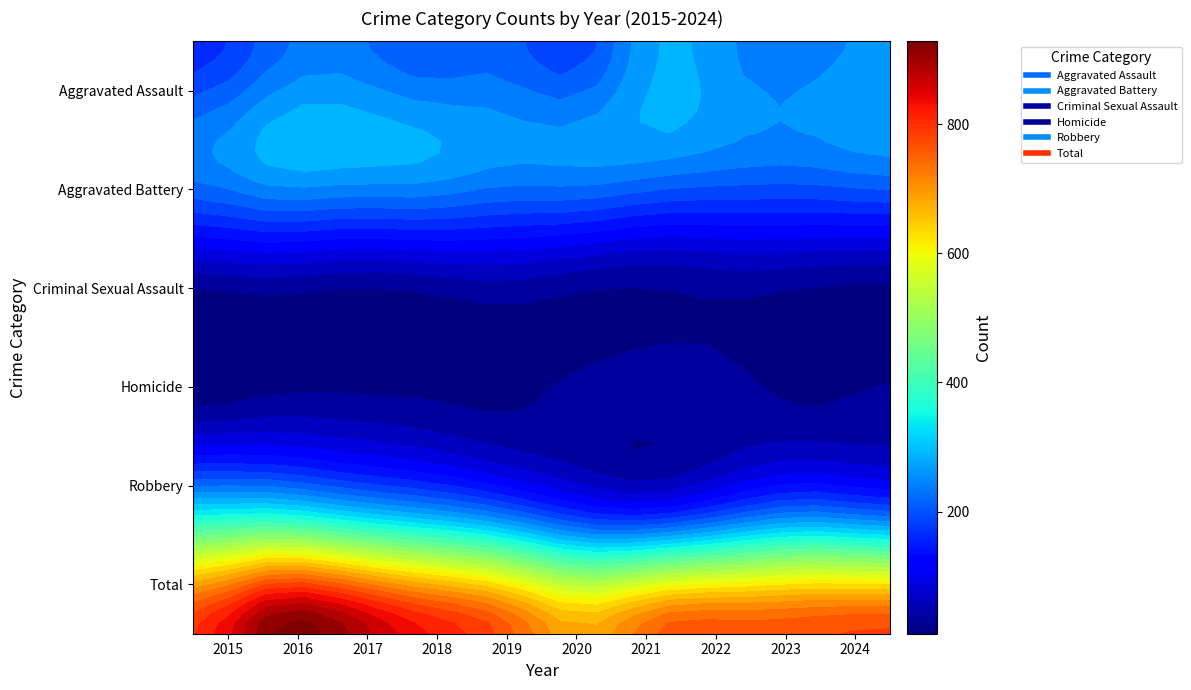

What is the average value of the Homicide series?

26